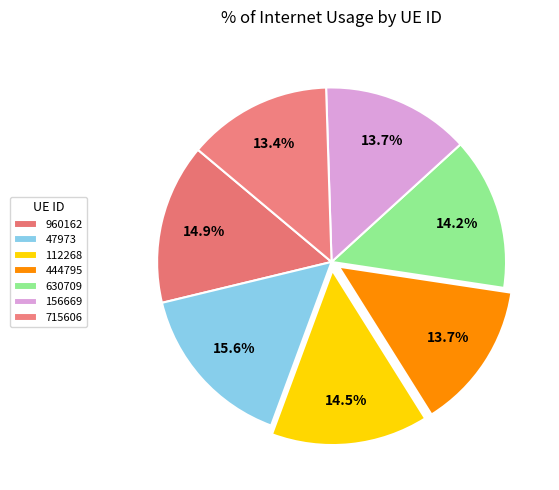

Which category has the biggest portion of the pie?

47973